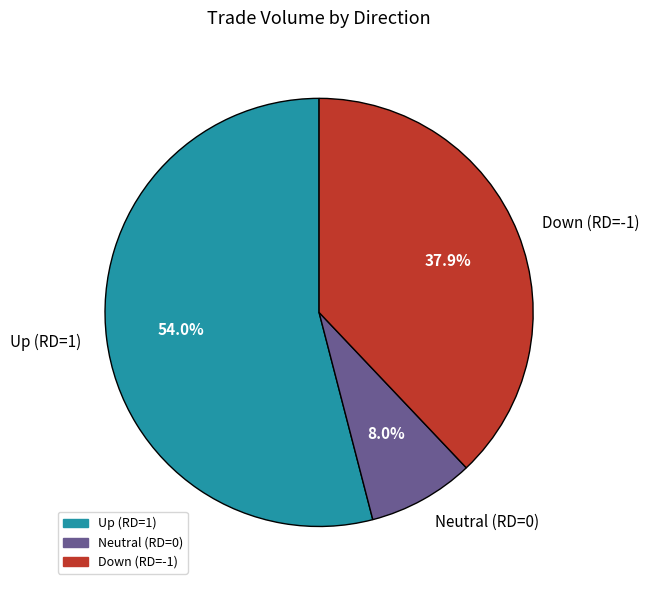

What percentage is NOT represented by Down (RD=-1)?

62.1%